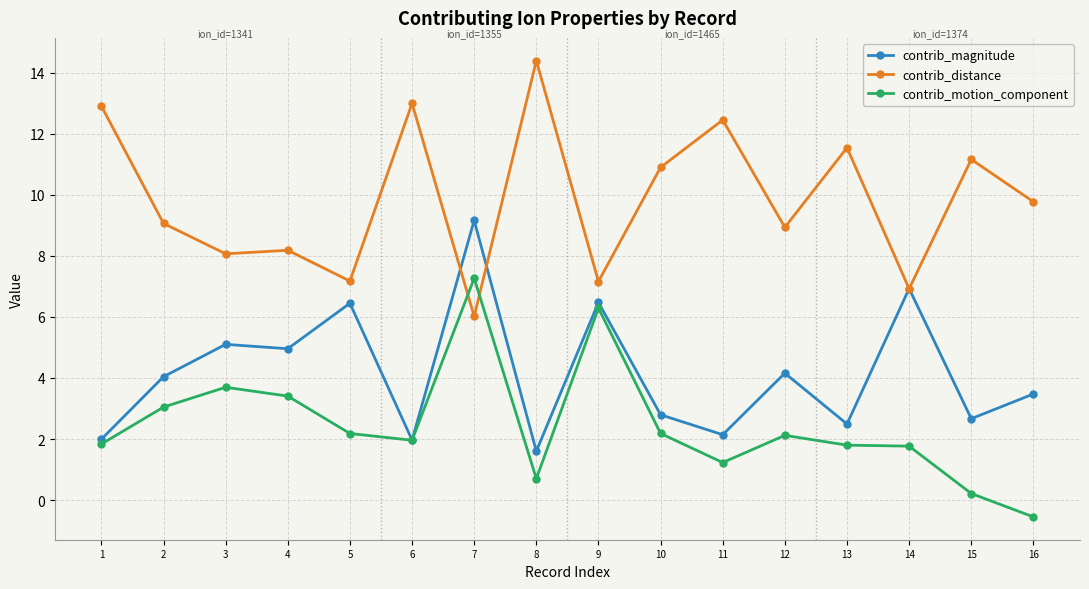

True or false: contrib_magnitude has more than 1 interior local peaks.

True